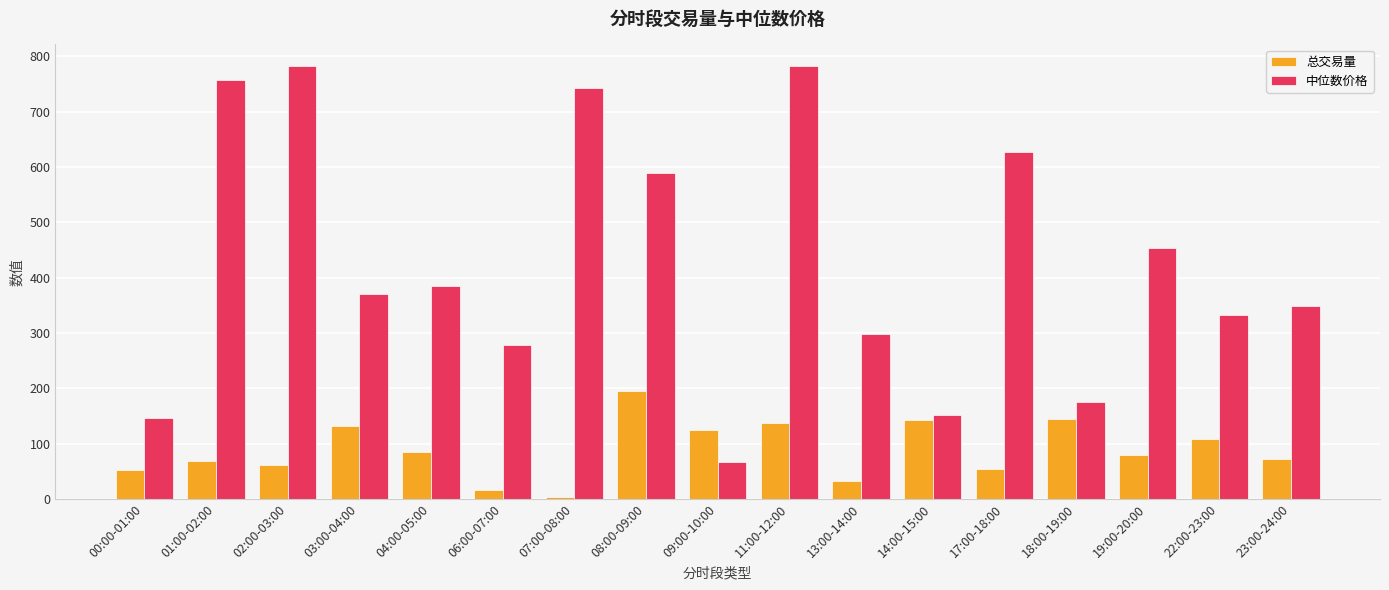

Are the bars grouped side by side (vs. stacked)?

Yes